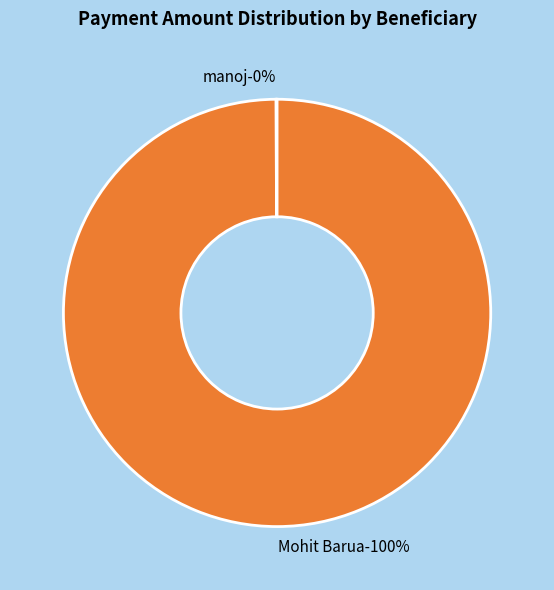

To the nearest percent, what percentage of the pie is Mohit Barua?

100%